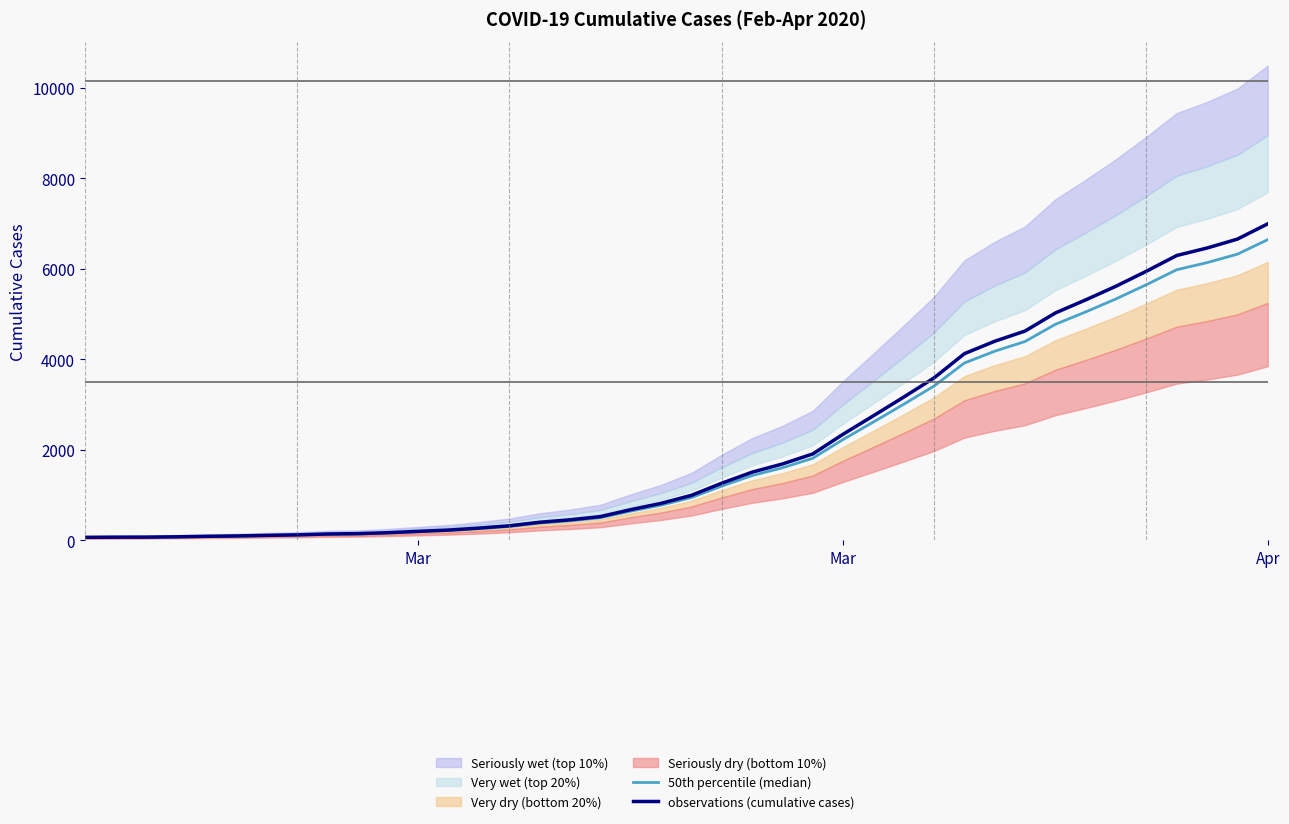

True or false: observations (cumulative cases) and 50th percentile (median) cross at least once.

False